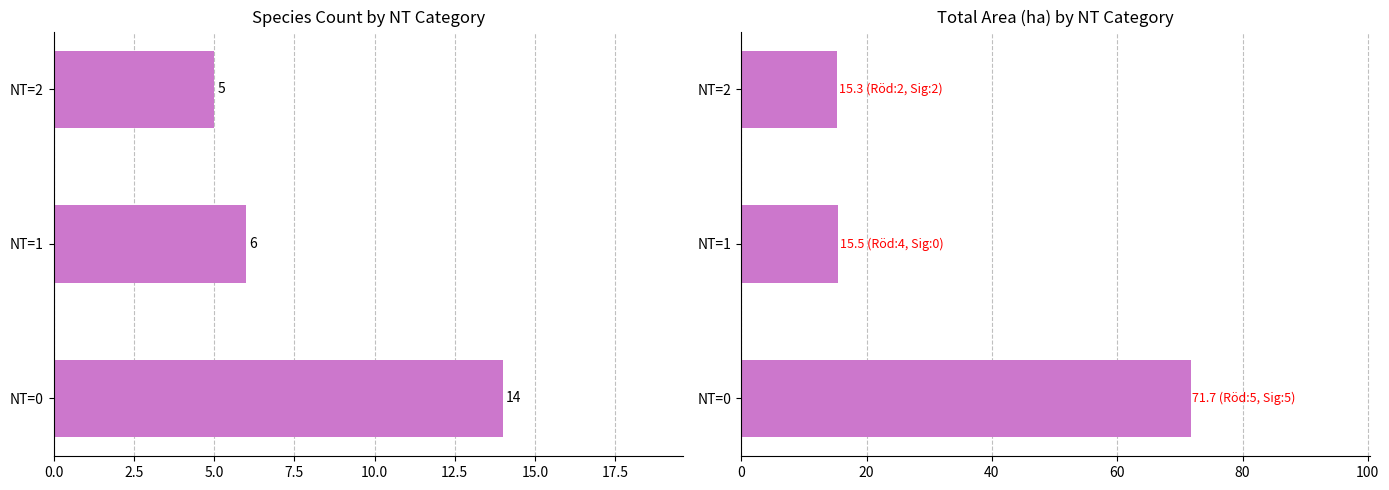

Which series has the largest range (max minus min)?

Area (ha)